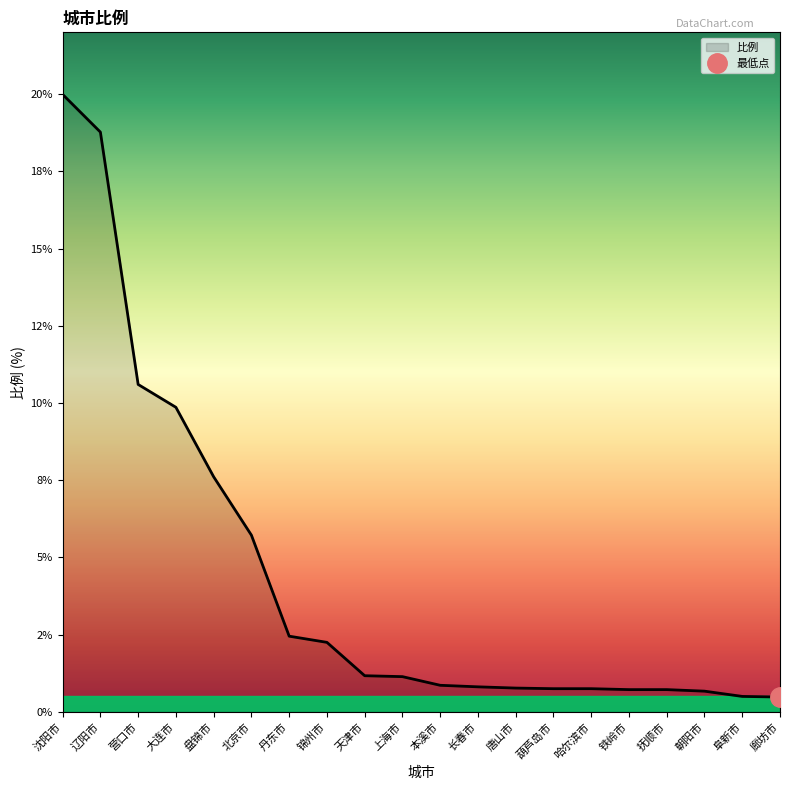

Is this an area chart (filled region under the line)?

No